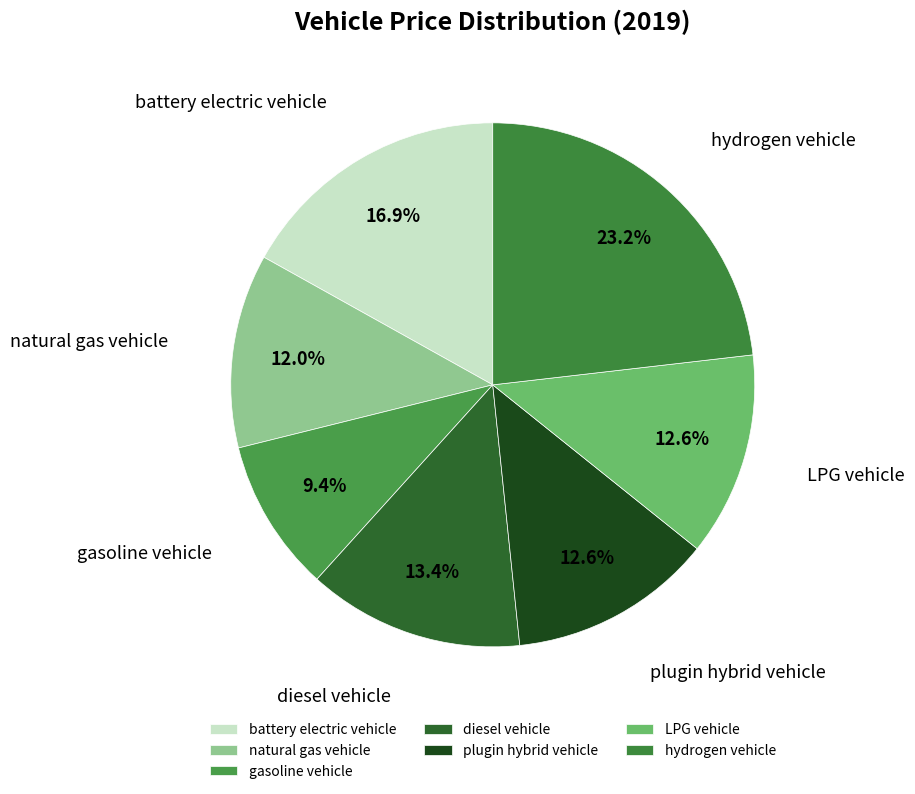

Is the sum of natural gas vehicle and gasoline vehicle greater than half?

No